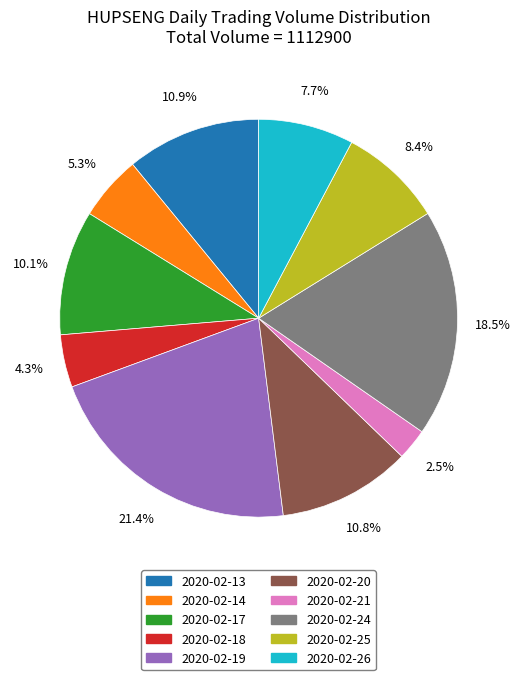

Is there any slice that represents more than half of the pie?

No